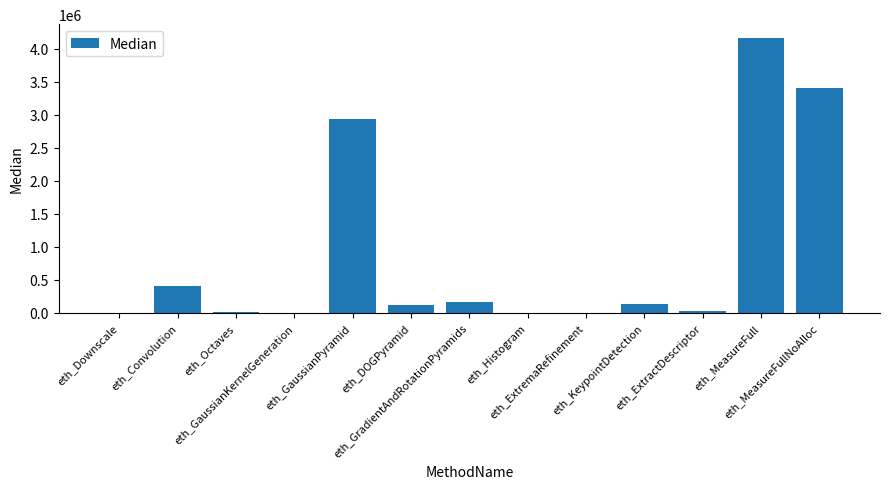

Between eth_KeypointDetection and eth_MeasureFullNoAlloc, which is larger?

eth_MeasureFullNoAlloc